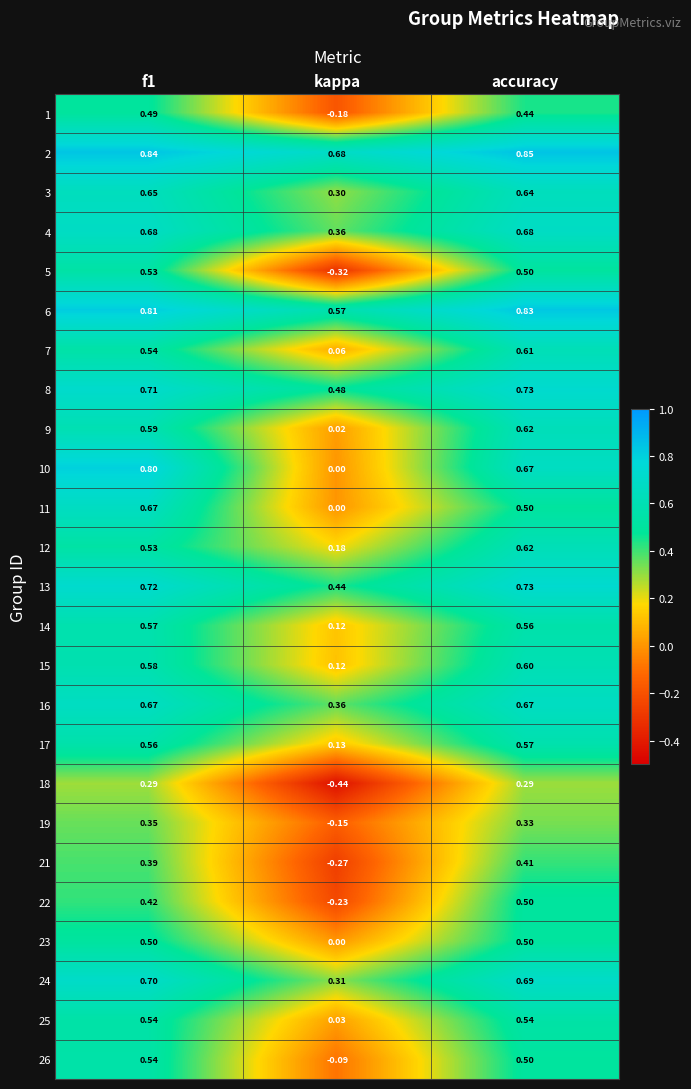

Between f1 and accuracy, which series saw the biggest shift?

11